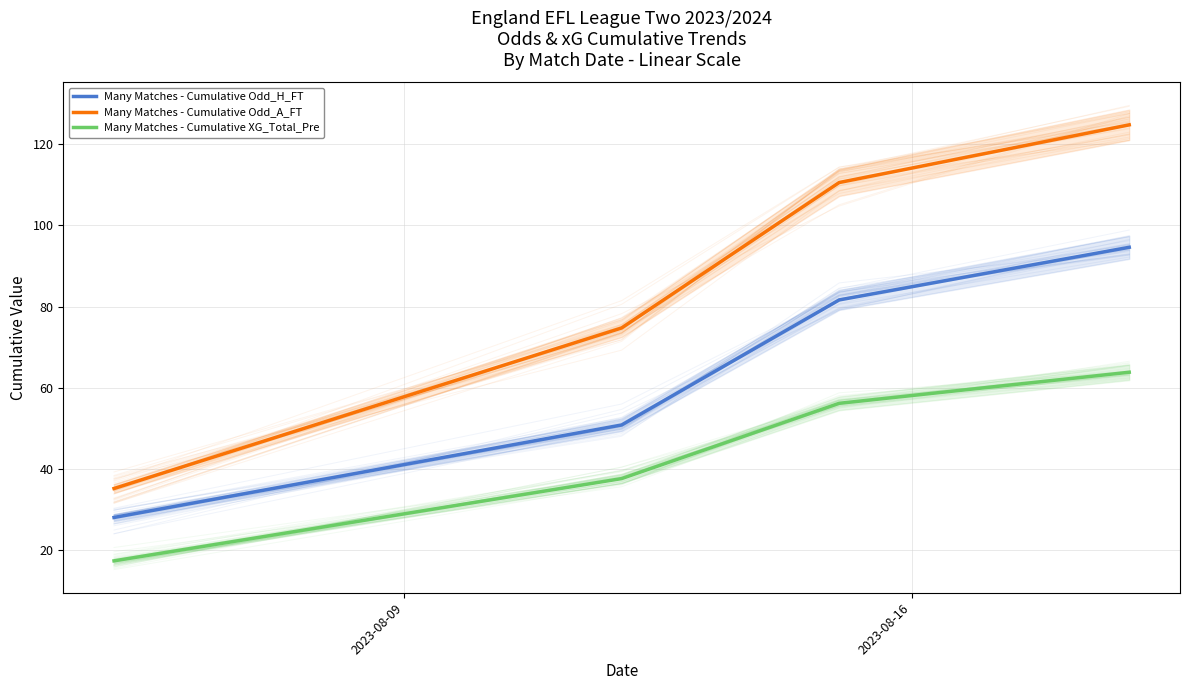

Does the chart display data point markers on the line(s)?

No